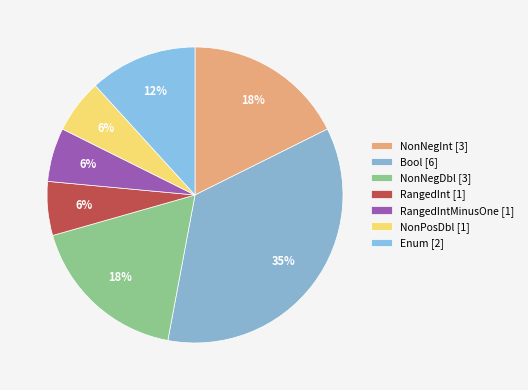

How many slices are in this pie chart?

7